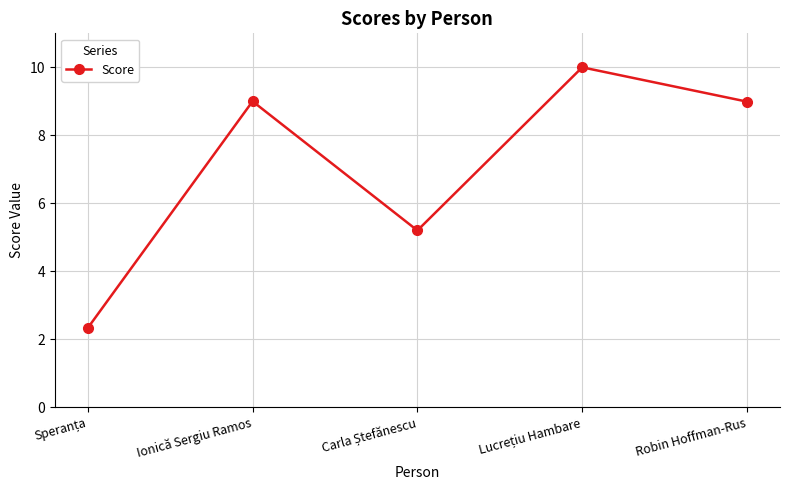

What is the value of the 5th point from the left?

9.0